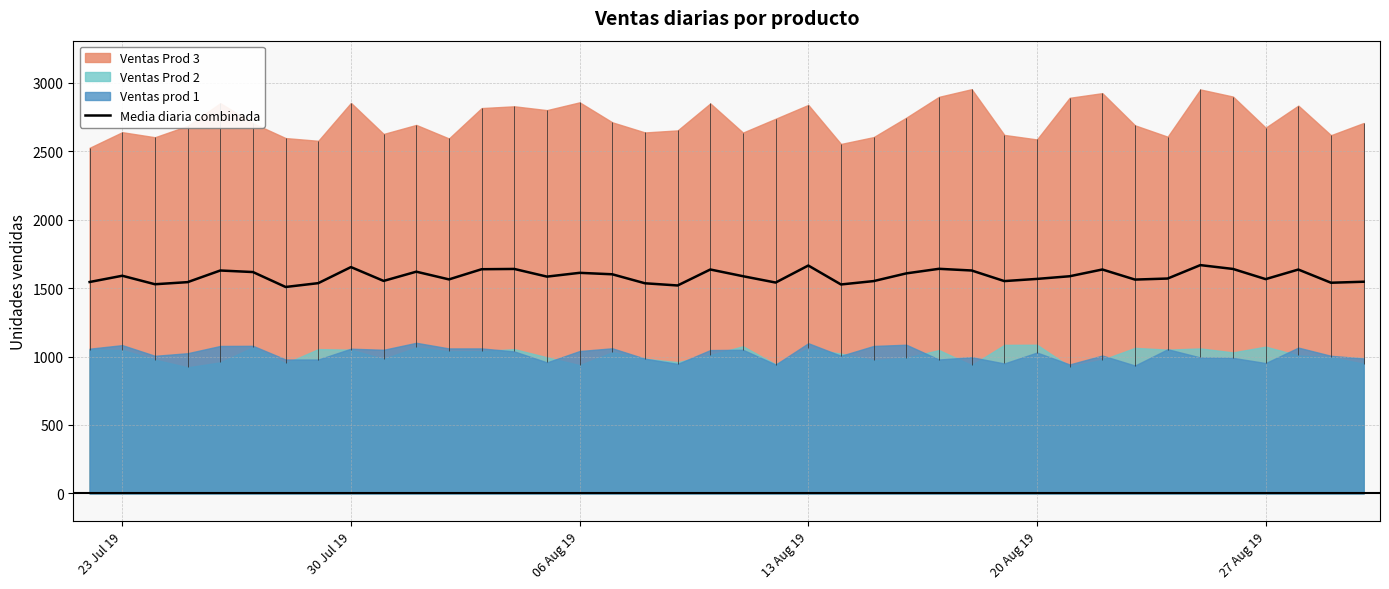

What is the highest value of the Media diaria combinada series?

1667.3